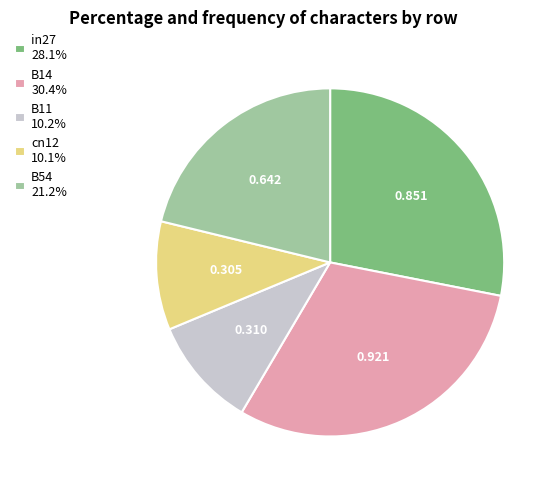

Is the sum of B11 10.2% and B14 30.4% greater than half?

No